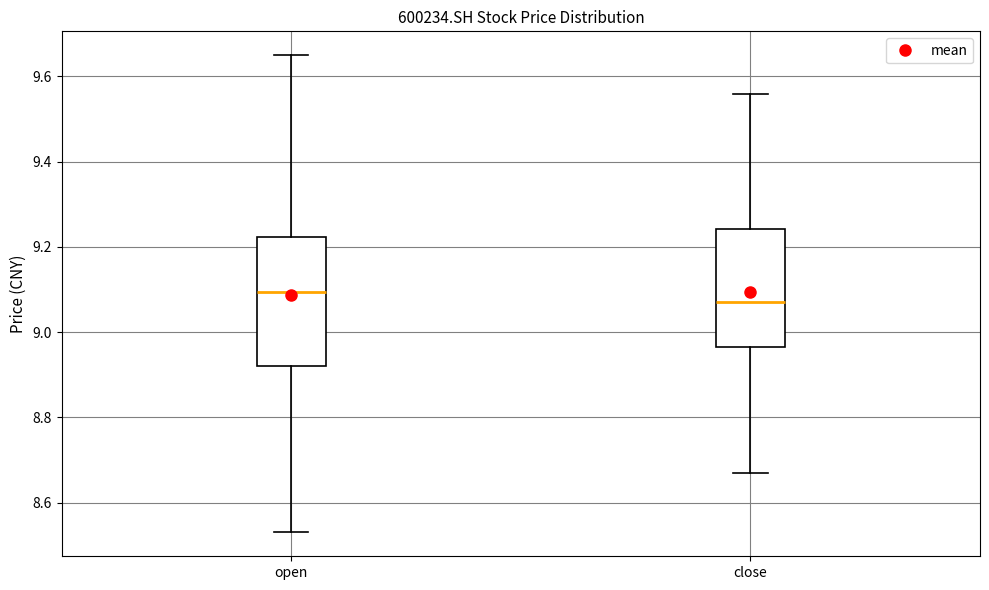

Which box's median line is the lowest?

close